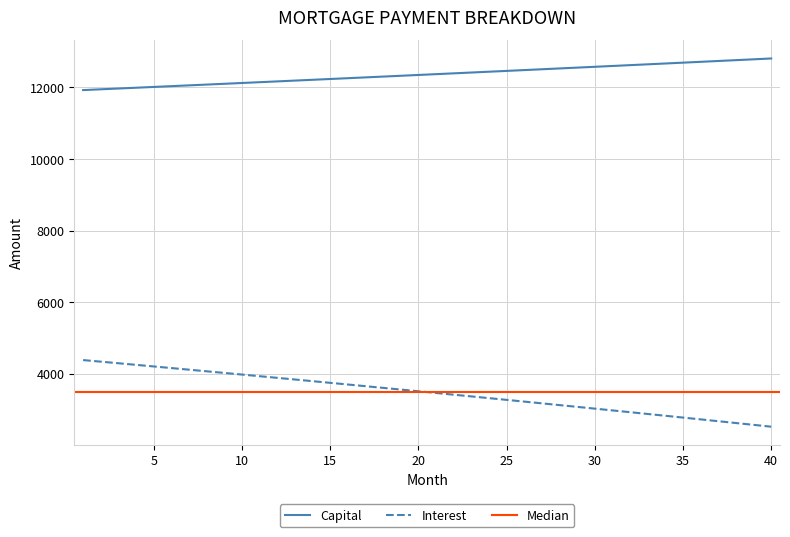

True or false: Interest and Capital intersect in this chart.

False